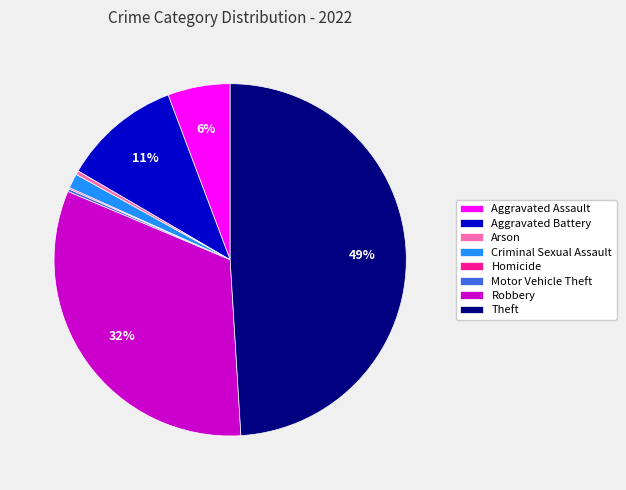

The Robbery slice represents 25% of the pie. True or false?

False